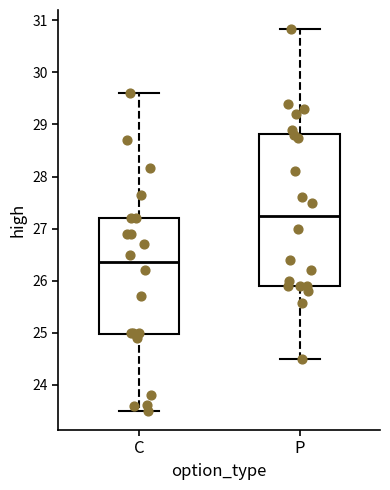

Where is the lower edge of the box for P on the y-axis? The values are not printed on the chart, so give them approximately, as read against the axis.

25.9